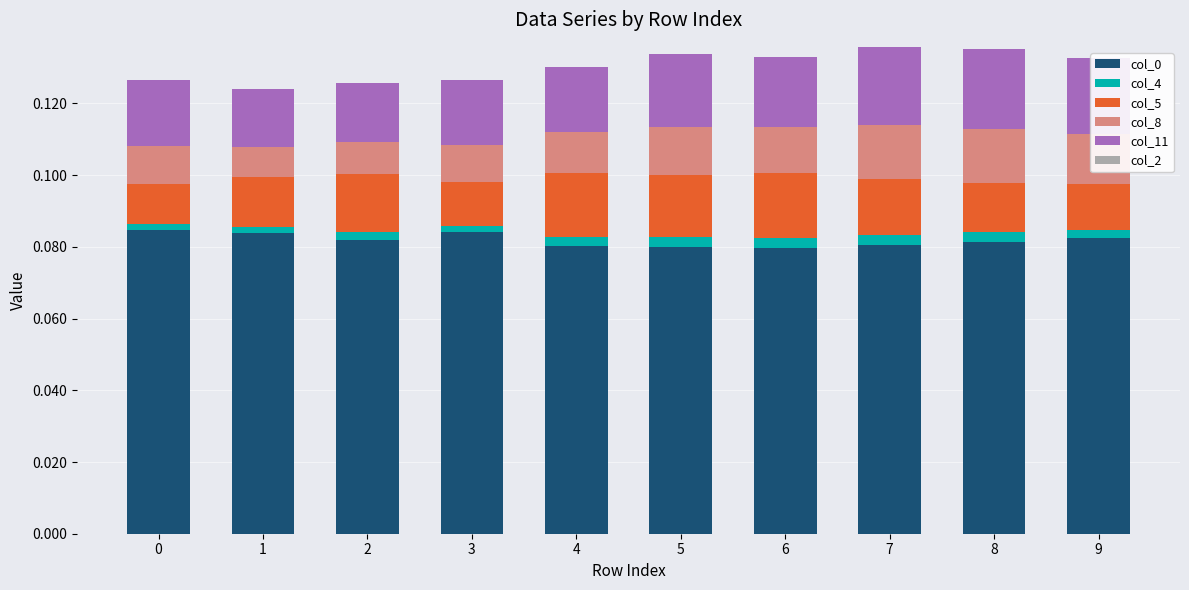

Is it true that col_0 equals 0.0 at 5?

False